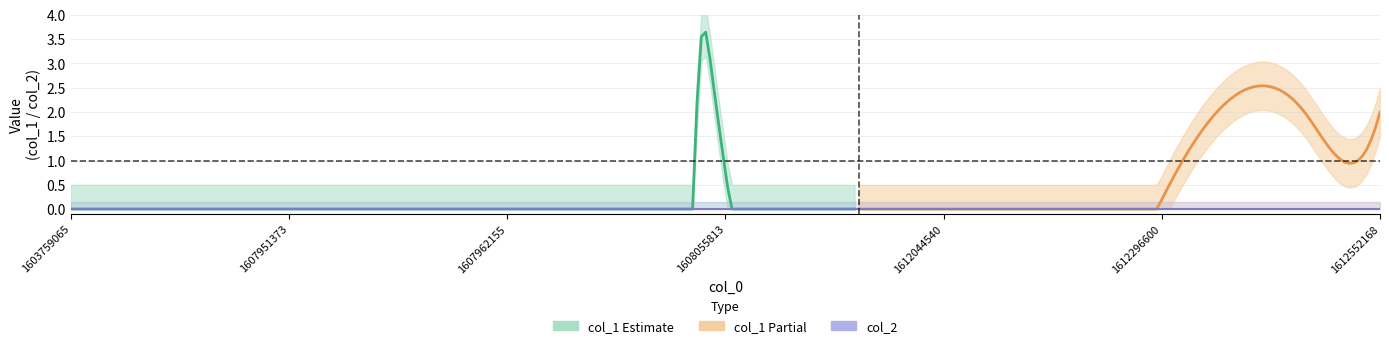

Does the chart display data point markers on the line(s)?

No